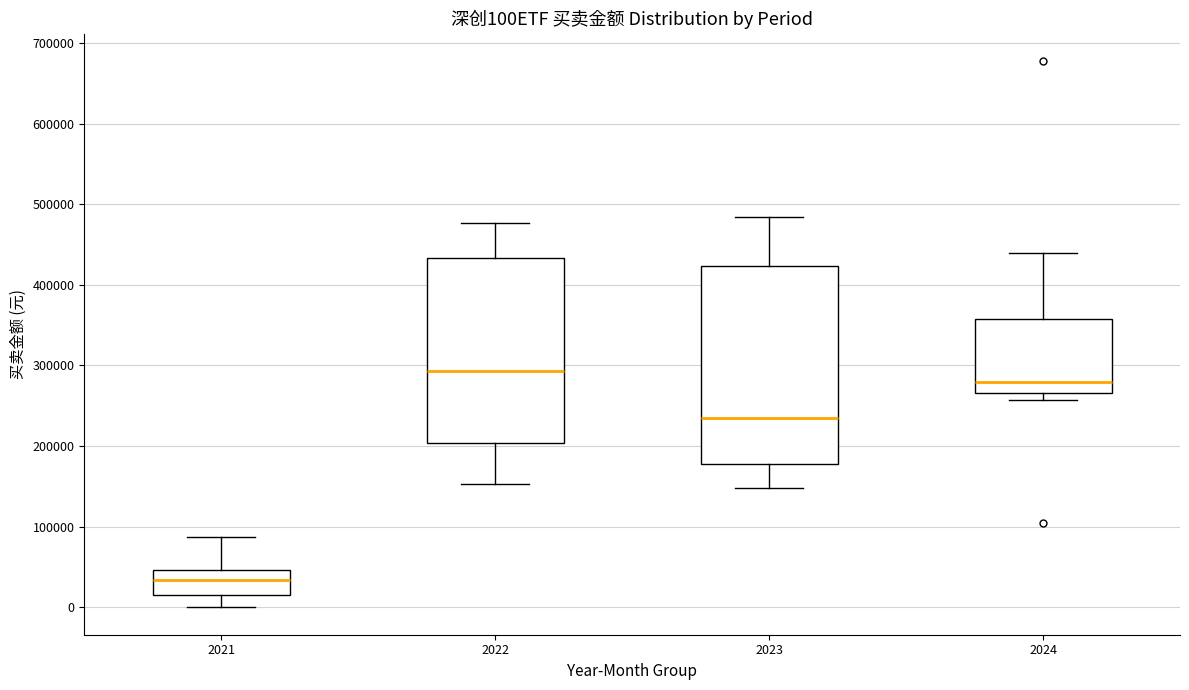

Reading left to right, transcribe this box plot: for each box, give where its median line is, the range the box spans, and where its two whiskers end, as read against the y-axis. The values are not printed on the chart, so give them approximately, as read against the axis.

2021: median 30000, box 20000 to 50000, whiskers 0 to 90000
2022: median 290000, box 200000 to 430000, whiskers 150000 to 480000
2023: median 230000, box 180000 to 420000, whiskers 150000 to 480000
2024: median 280000, box 270000 to 360000, whiskers 260000 to 440000